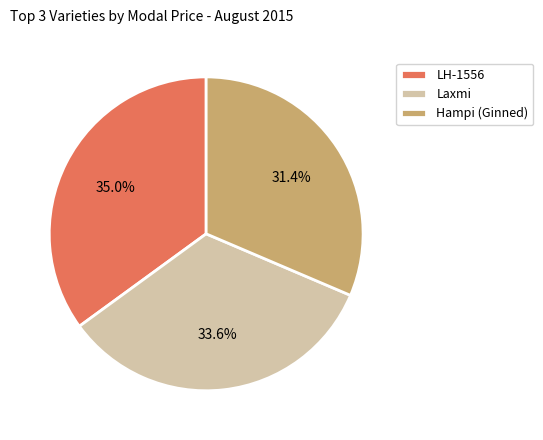

What is the total percentage of Hampi (Ginned) and Laxmi?

65.0%